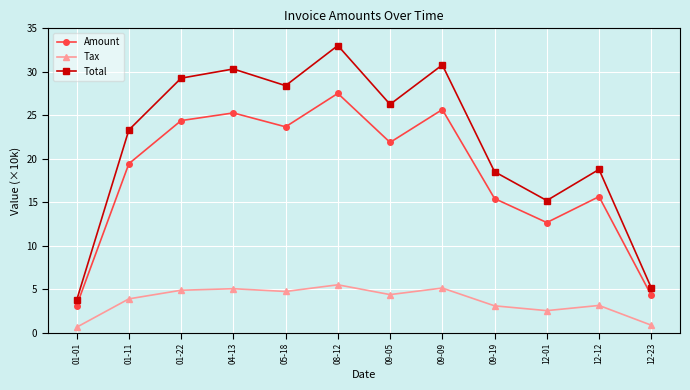

True or false: Total and Amount intersect in this chart.

False